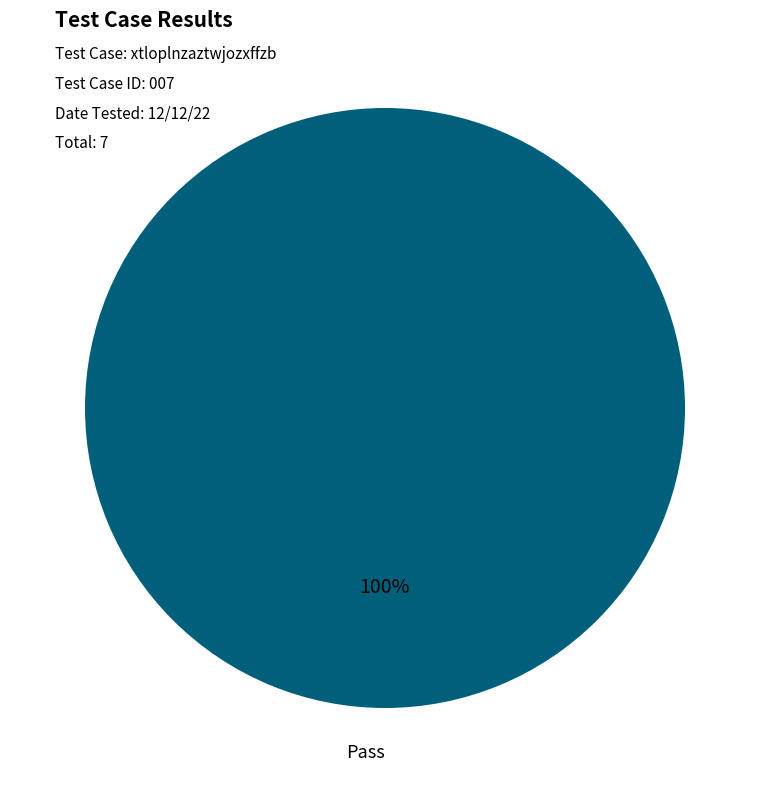

True or false: Pass accounts for 100% of the total.

True